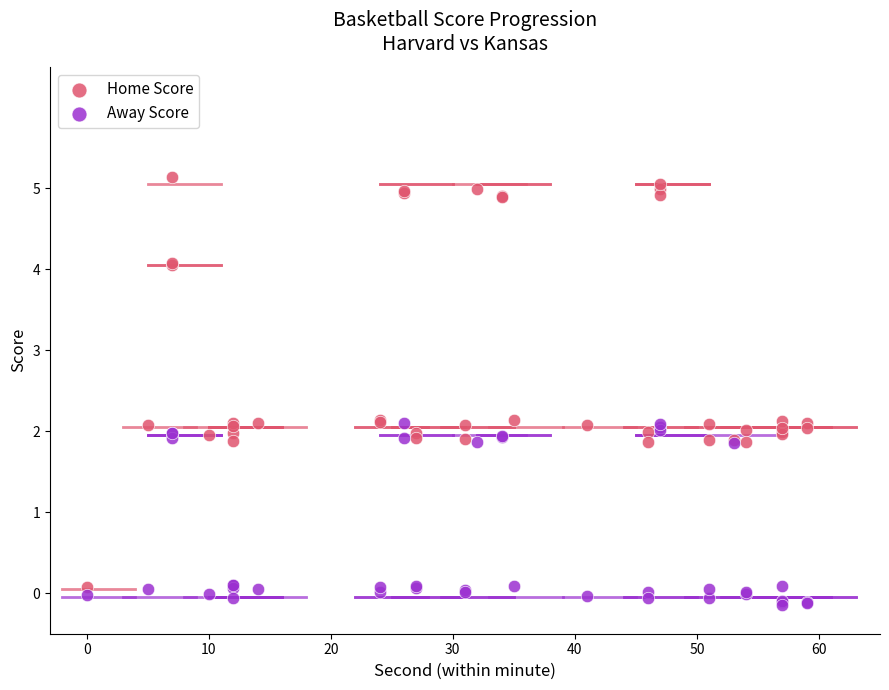

What are all the series names shown in the legend?

Home Score, Away Score